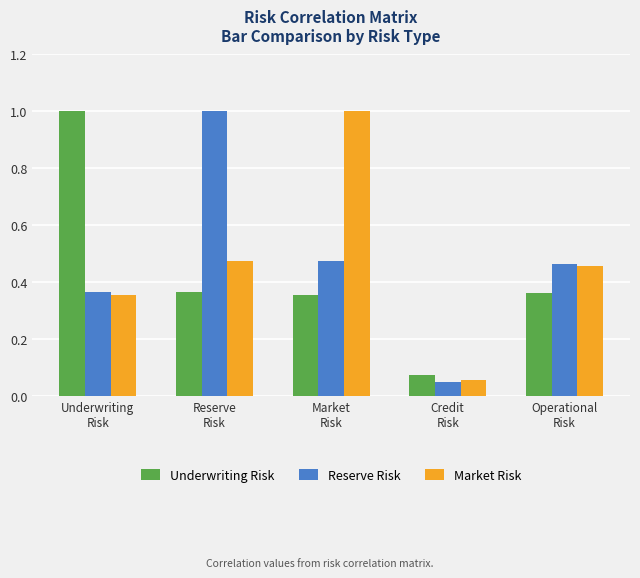

At how many categories does at least one series exceed 0?

5